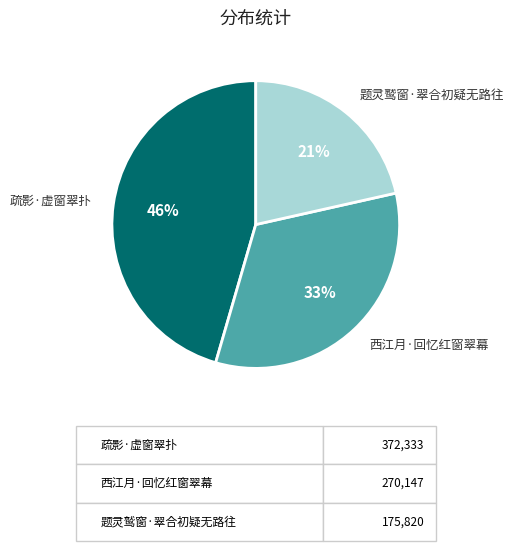

Rank the categories by value from lowest to highest.

题灵鹫窗·翠合初疑无路往, 西江月·回忆红窗翠幕, 疏影·虚窗翠扑